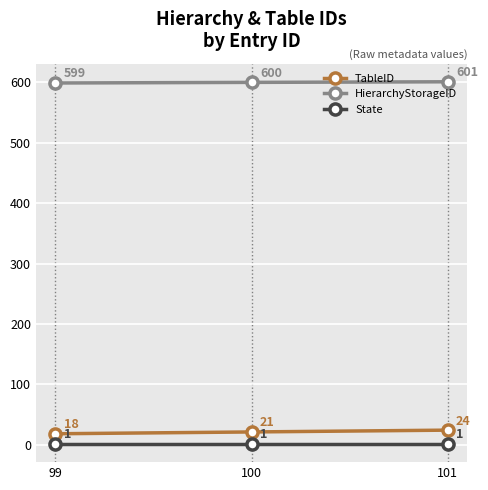

Is it true that State equals 1 at 100?

True